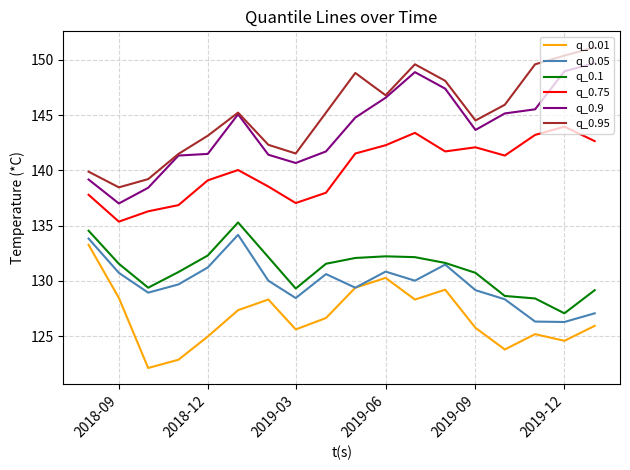

What is the average value of the q_0.05 series?

129.8